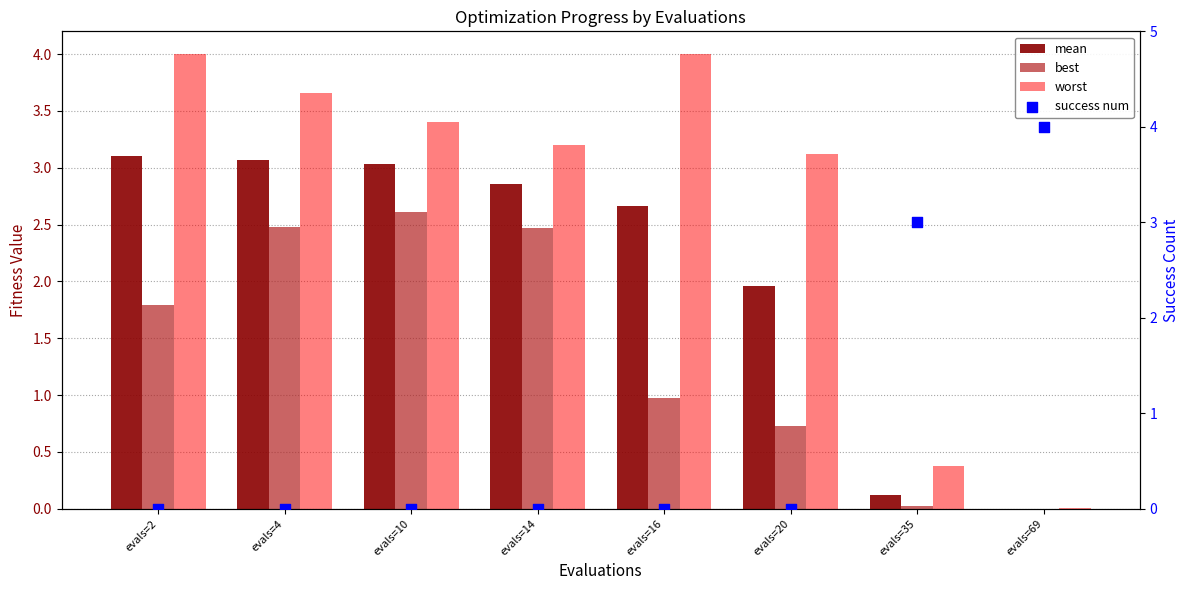

What are all the series names shown in the legend?

mean, best, worst, success num